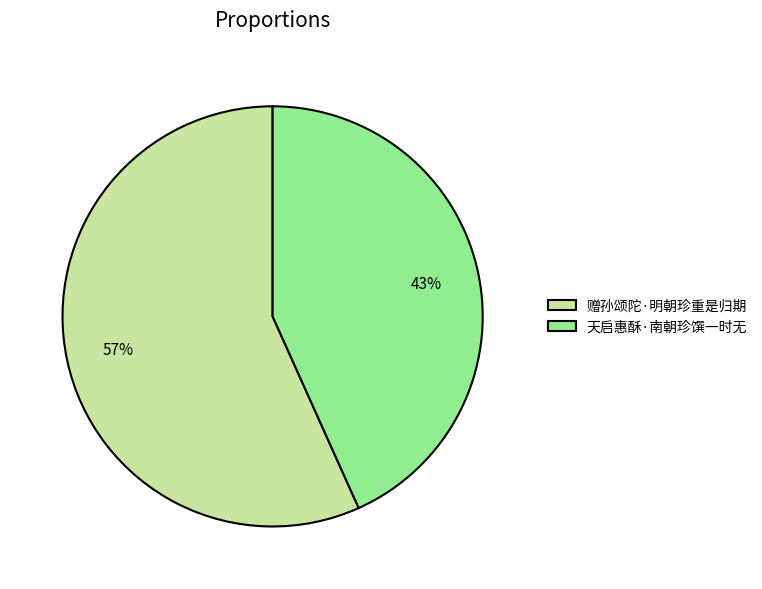

Which slice is the smallest?

天启惠酥·南朝珍馔一时无